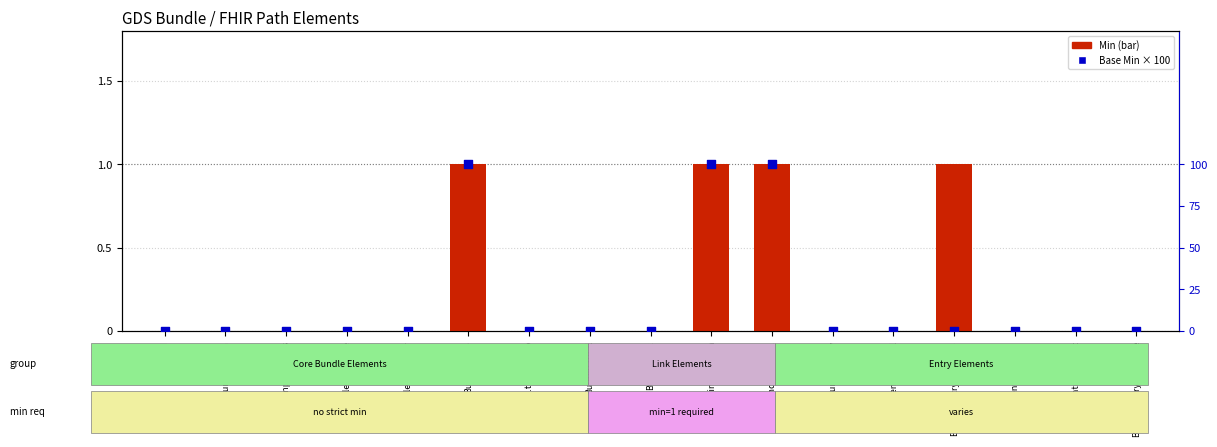

Which series has the largest total across all categories?

Base Min